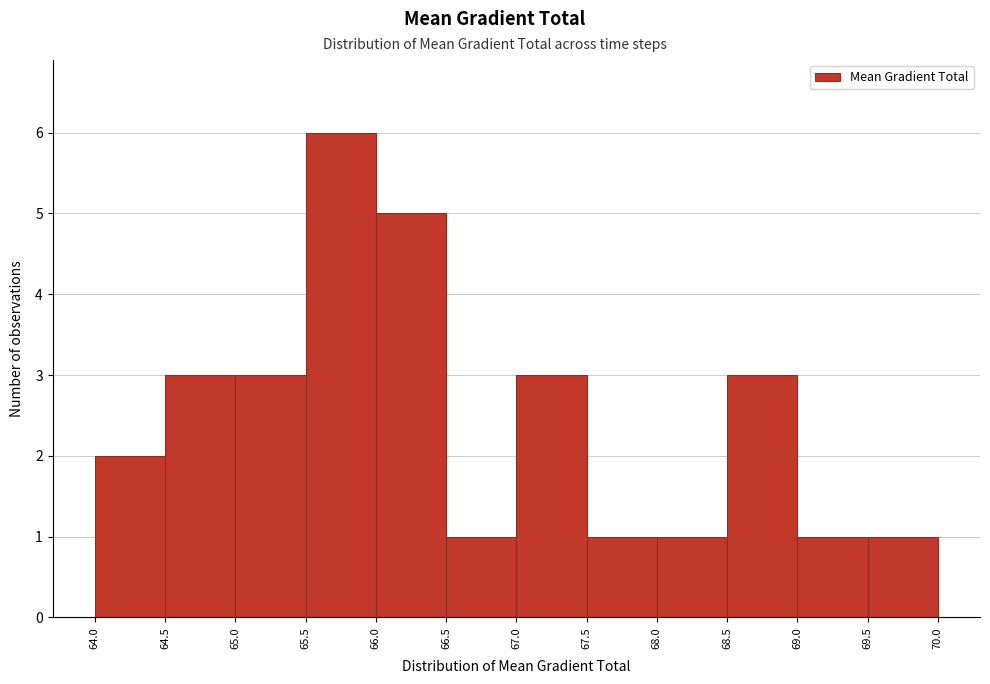

How tall is the bar that spans 66.0 to 66.5 on the x-axis? The values are not printed on the chart, so give them approximately, as read against the axis.

5